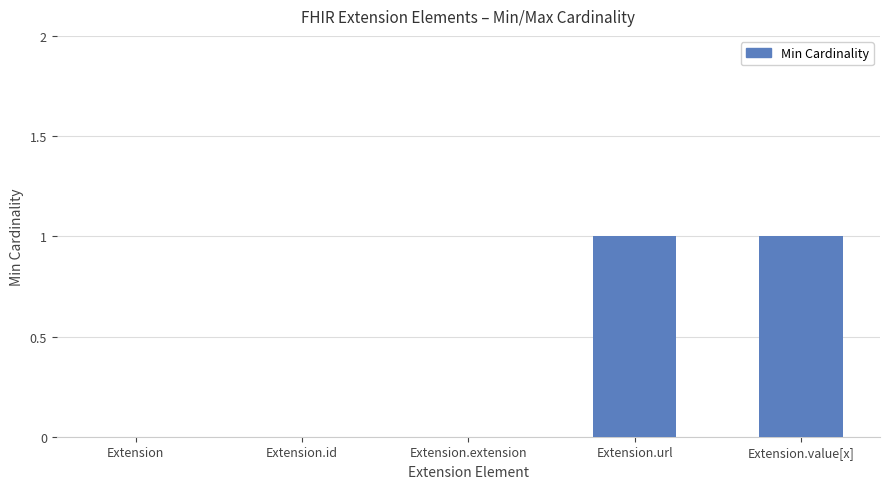

Is it true that the value at Extension.extension is 0?

True